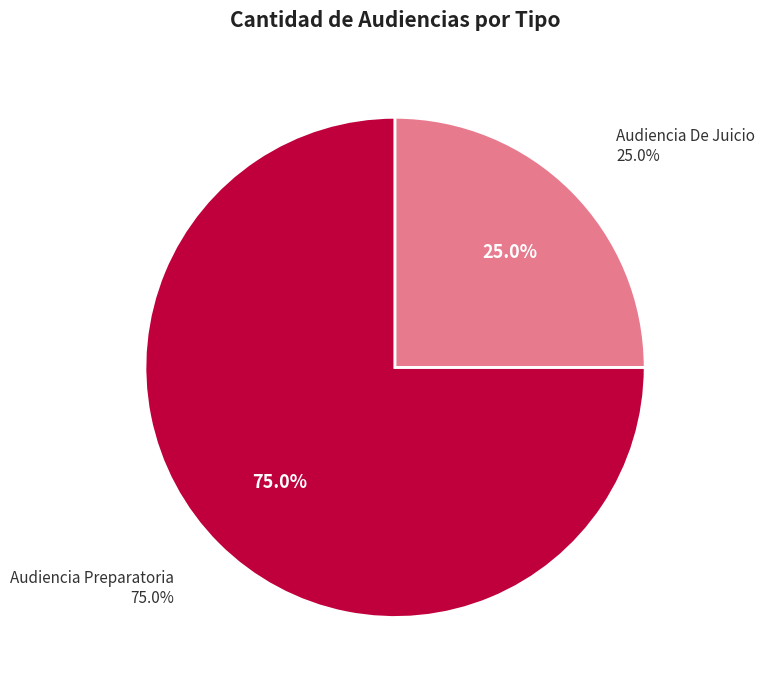

To the nearest percent, what percentage of the pie is Audiencia De Juicio?

25%